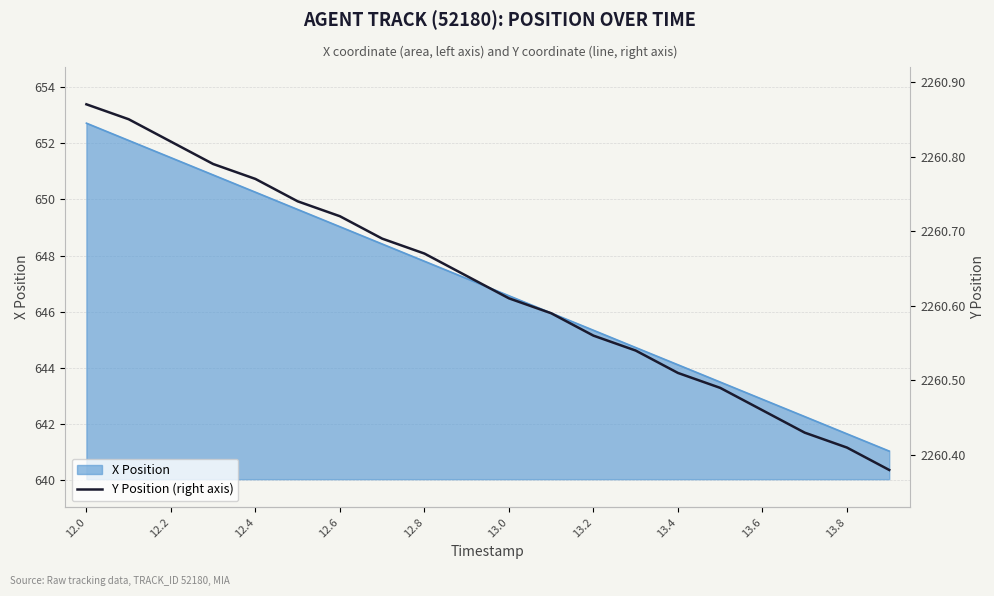

At which label does X Position reach its peak?

12.0